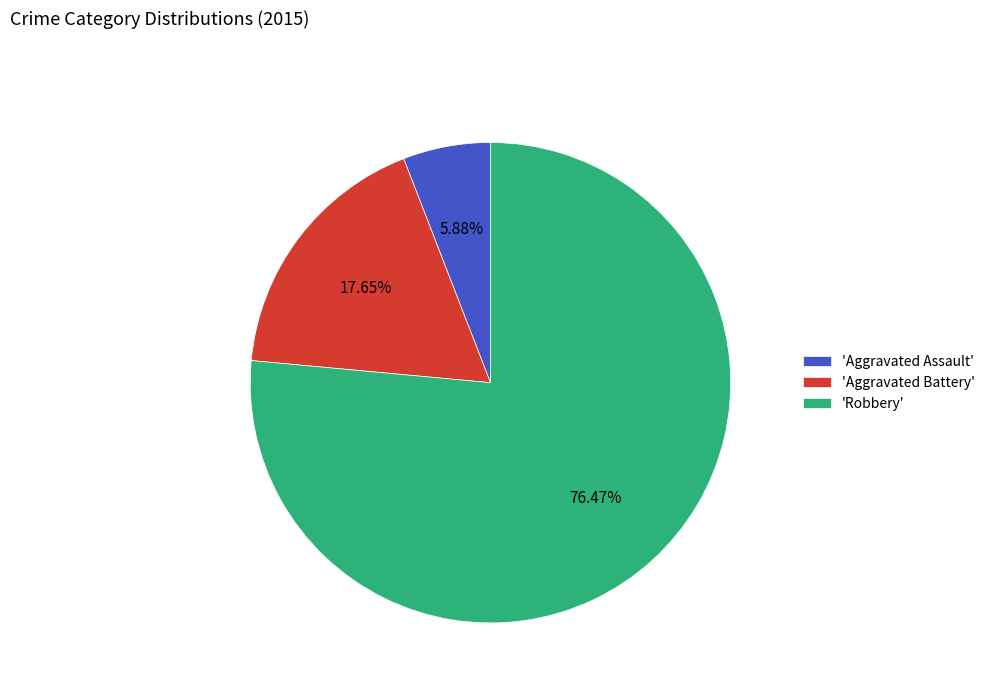

Which category has the biggest portion of the pie?

'Robbery'